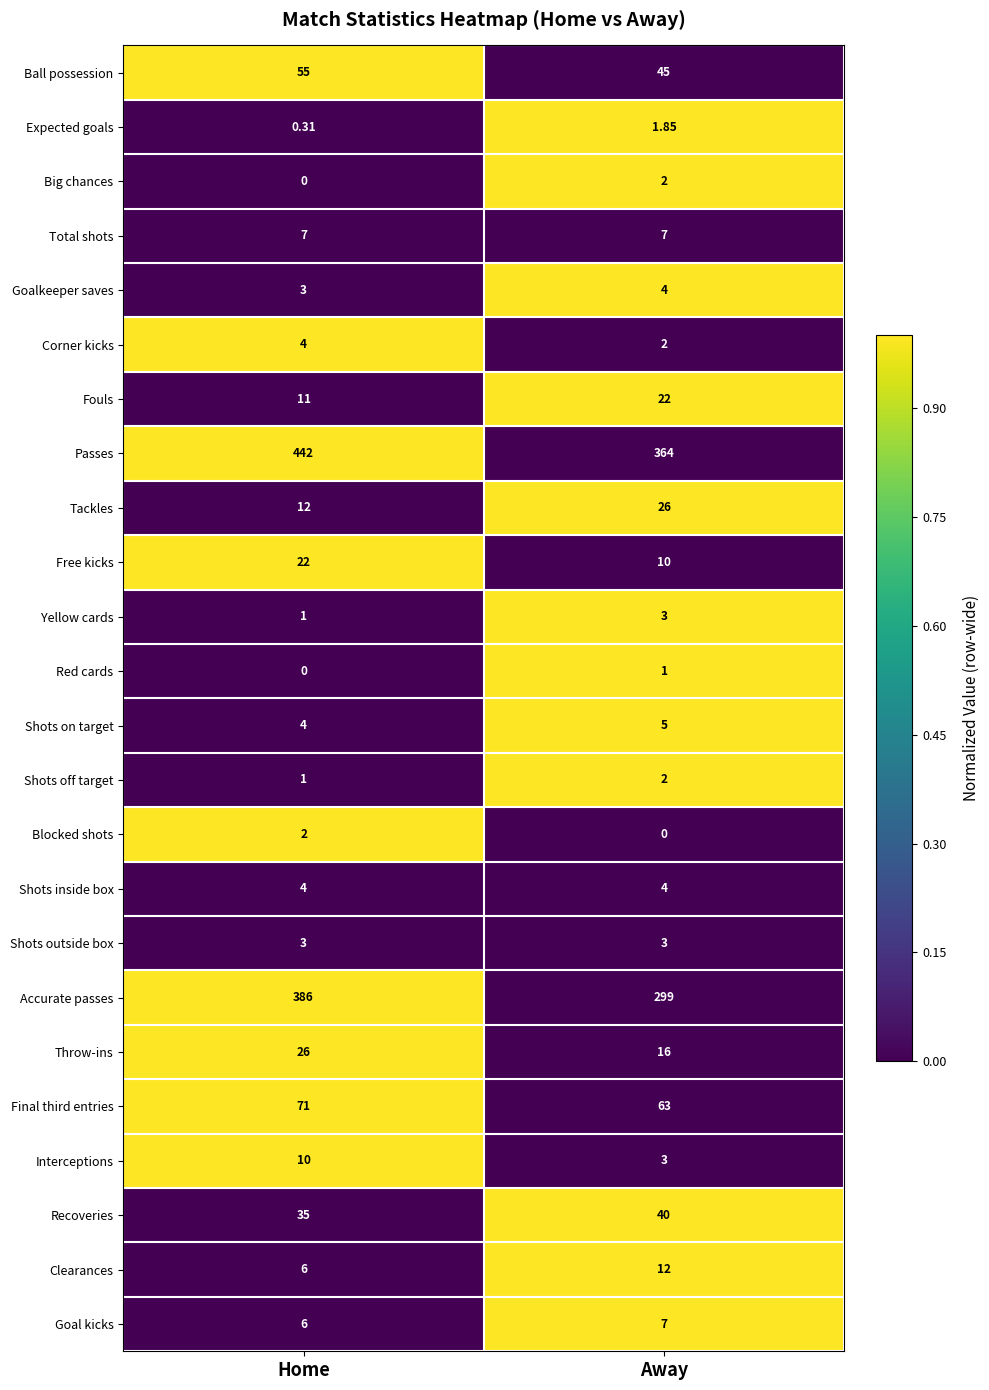

Between Home and Away, which series saw the biggest shift?

Accurate passes